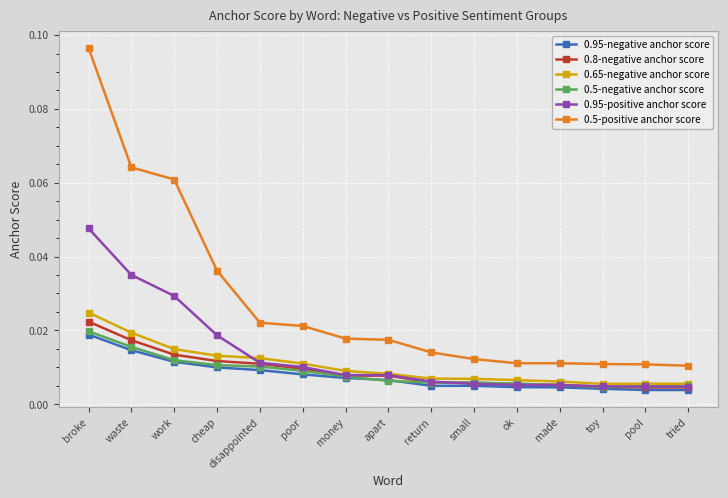

Count the 0.95-positive anchor score values in the range 0 to 1.

15